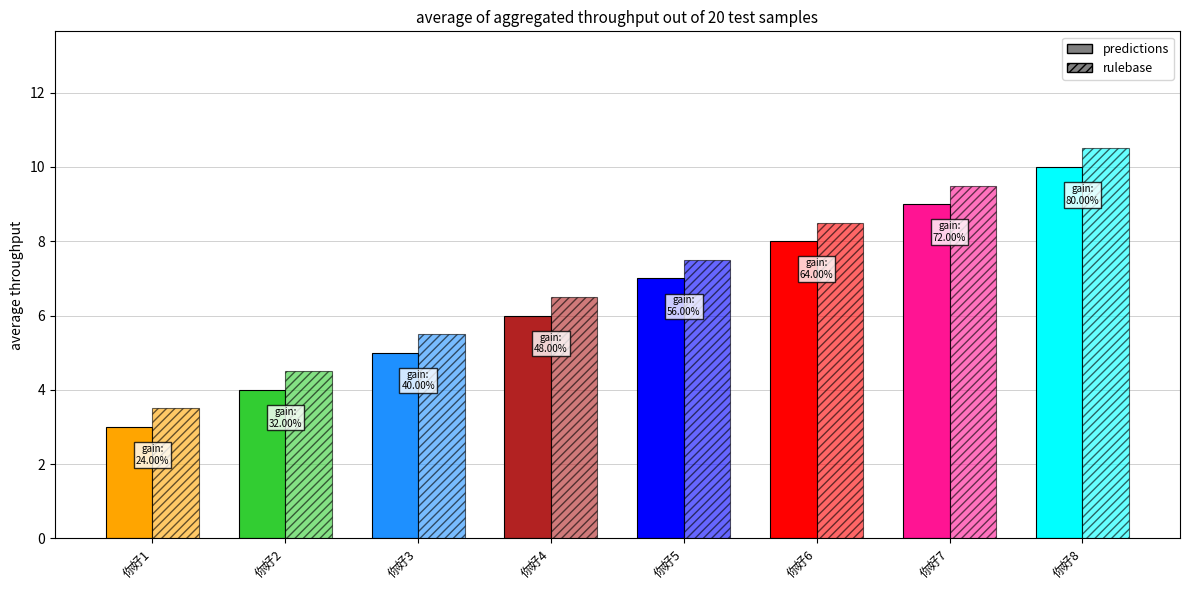

At which label does predictions first exceed 7?

你好6